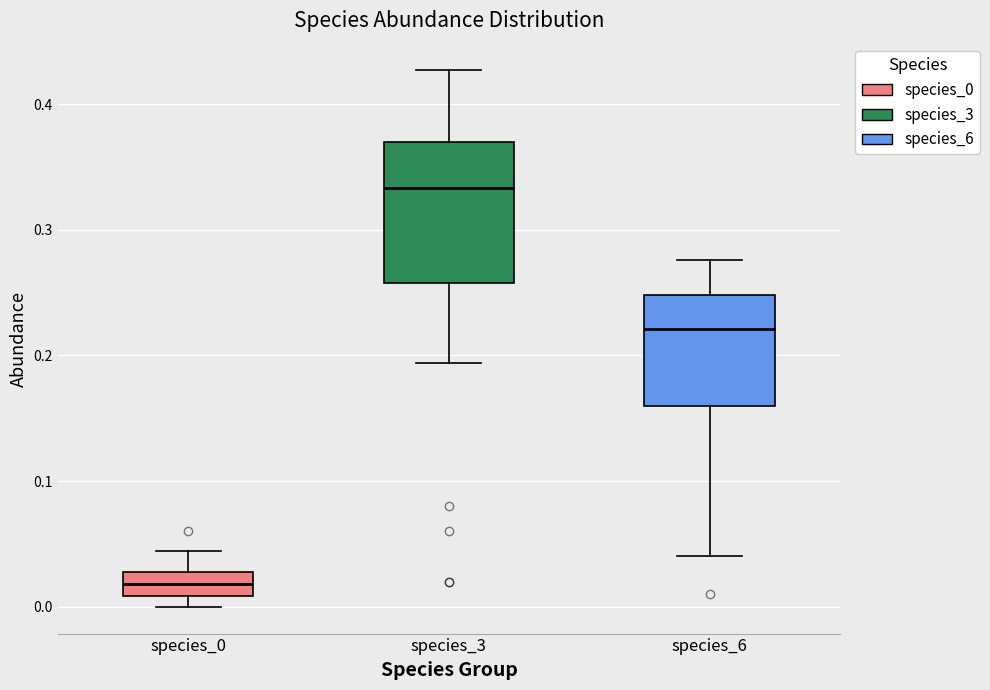

Which box has the lowest median line?

species_0